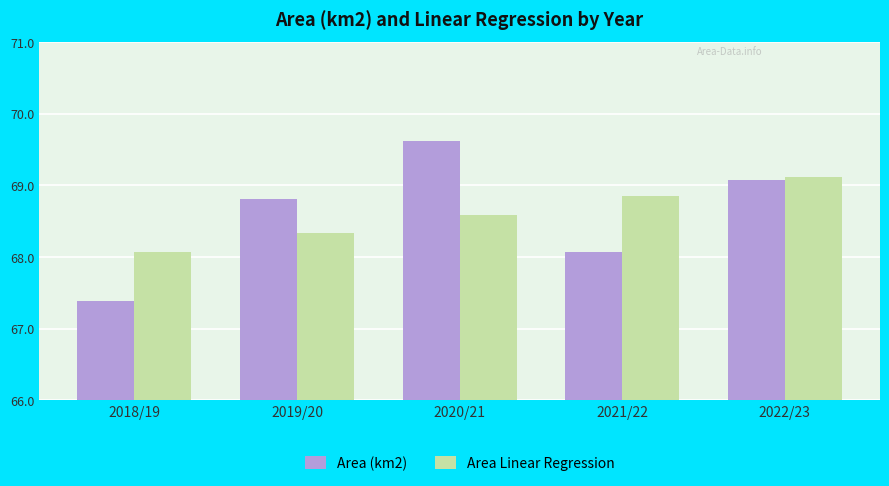

Reading left to right, transcribe all the data shown in this chart.

Area (km2): 2018/19=67.4	2019/20=68.8	2020/21=69.6	2021/22=68.1	2022/23=69.1
Area Linear Regression: 2018/19=68.1	2019/20=68.3	2020/21=68.6	2021/22=68.9	2022/23=69.1